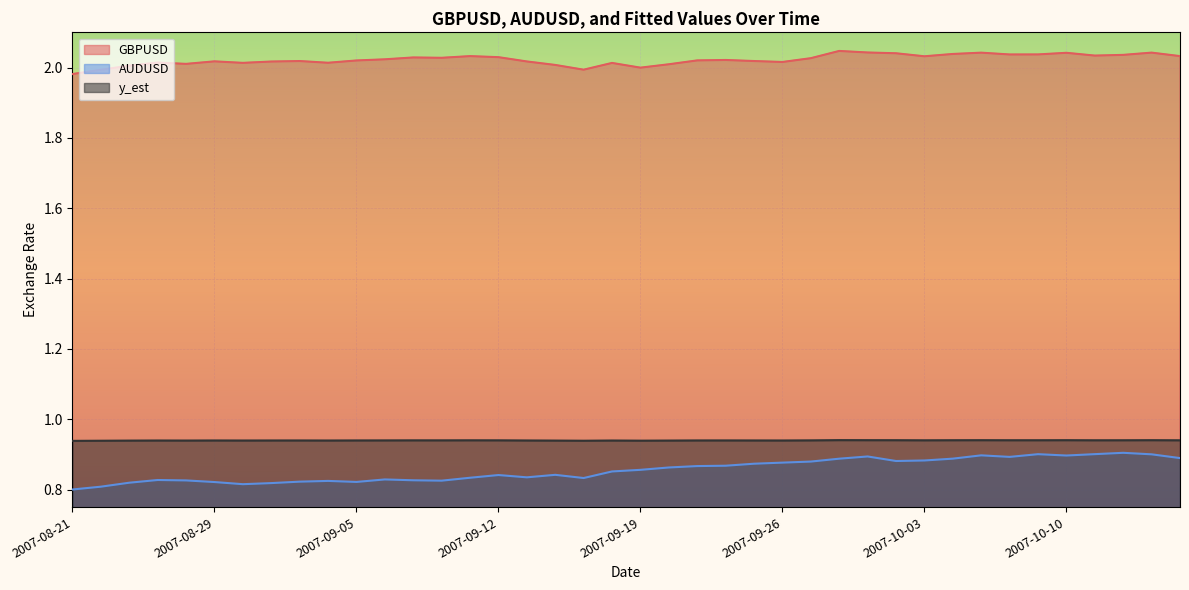

Is the value of GBPUSD at 2007-09-10 greater than the value of y_est at 2007-08-31?

Yes